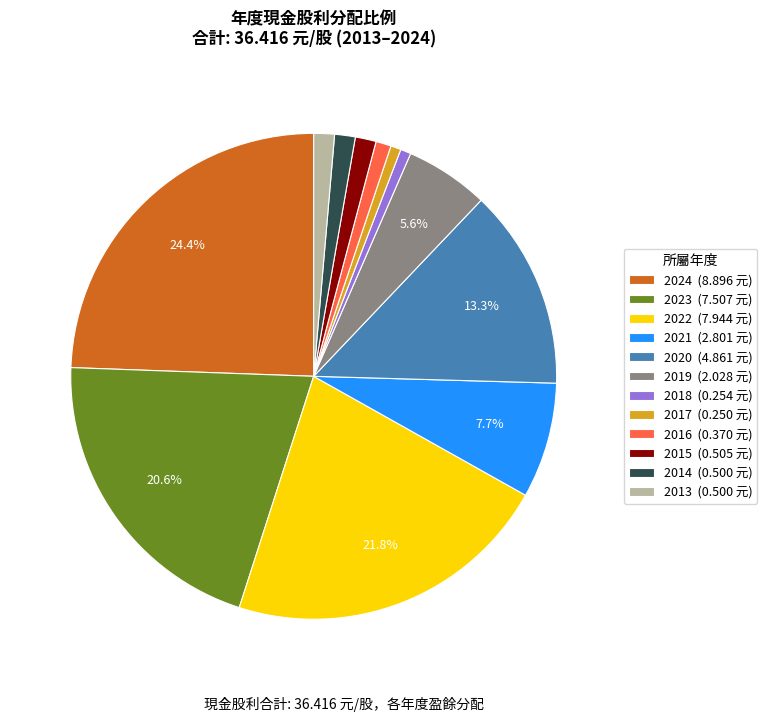

Is it true that 2024 is 11% of the pie?

False